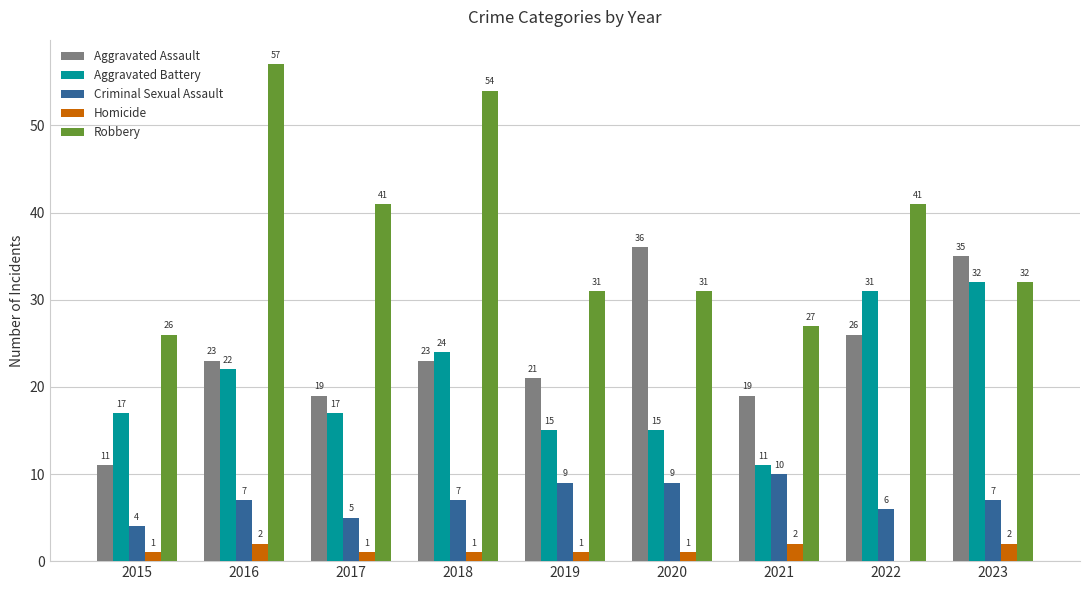

Reading left to right, list all the values displayed in this chart.

Aggravated Assault: 2015=11	2016=23	2017=19	2018=23	2019=21	2020=36	2021=19	2022=26	2023=35
Aggravated Battery: 2015=17	2016=22	2017=17	2018=24	2019=15	2020=15	2021=11	2022=31	2023=32
Criminal Sexual Assault: 2015=4	2016=7	2017=5	2018=7	2019=9	2020=9	2021=10	2022=6	2023=7
Homicide: 2015=1	2016=2	2017=1	2018=1	2019=1	2020=1	2021=2	2022=0	2023=2
Robbery: 2015=26	2016=57	2017=41	2018=54	2019=31	2020=31	2021=27	2022=41	2023=32